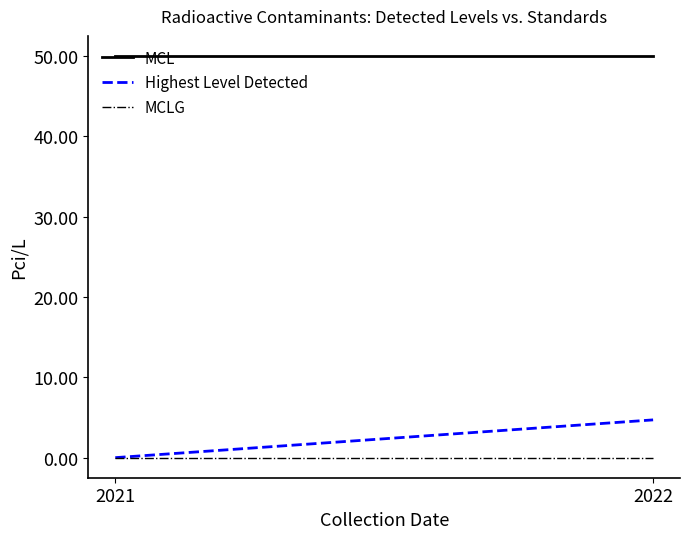

What are all the series names shown in the legend?

MCL, Highest Level Detected, MCLG